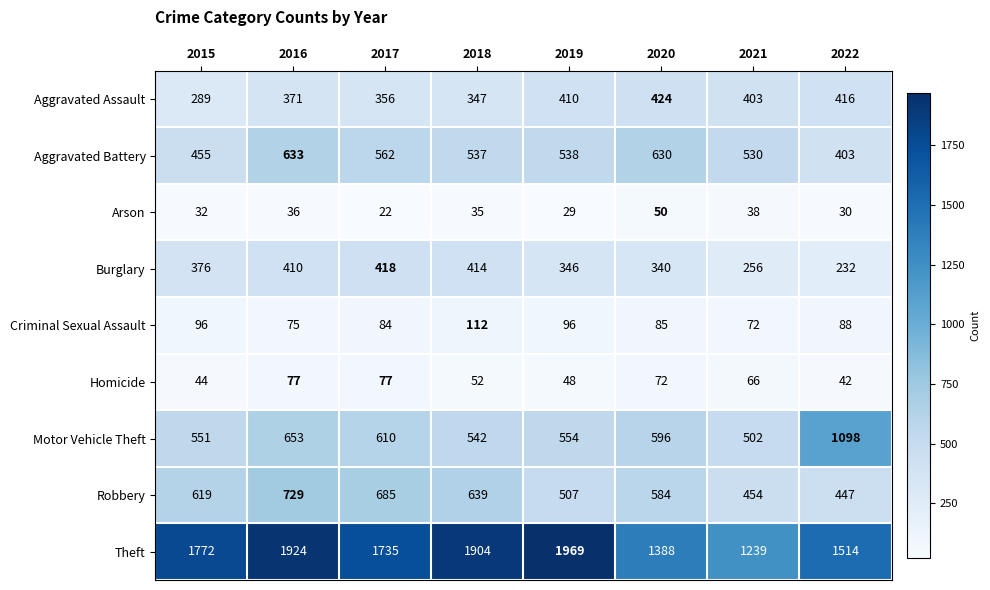

At which category is the sum across all series the highest?

2016